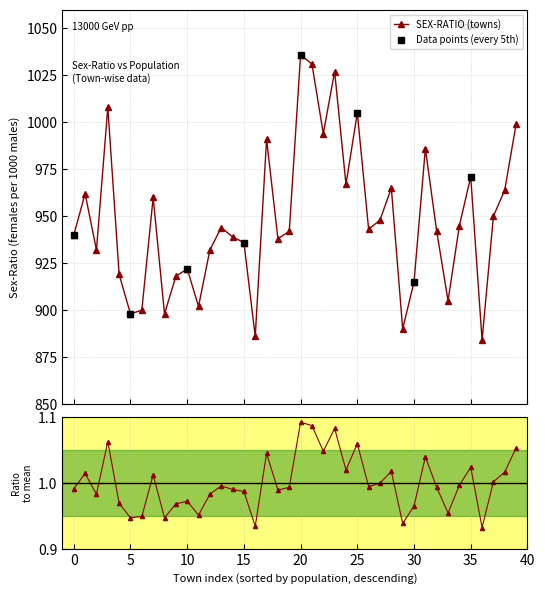

What is the approximate value at 31, to the nearest 10?

990